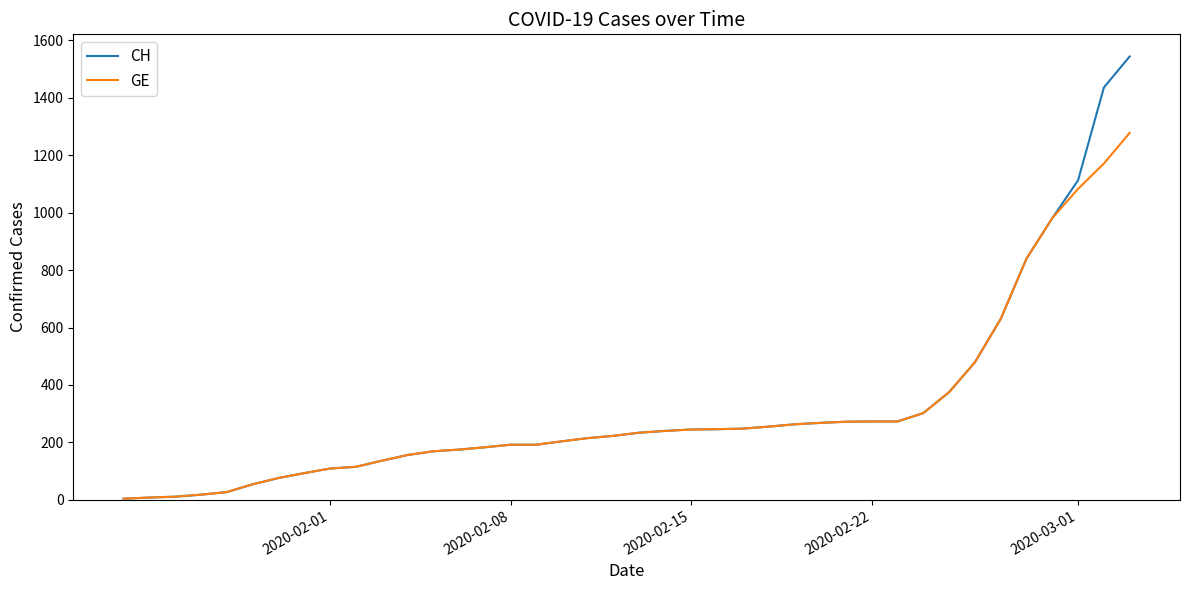

Rank the series by their maximum value, from highest to lowest.

CH, GE